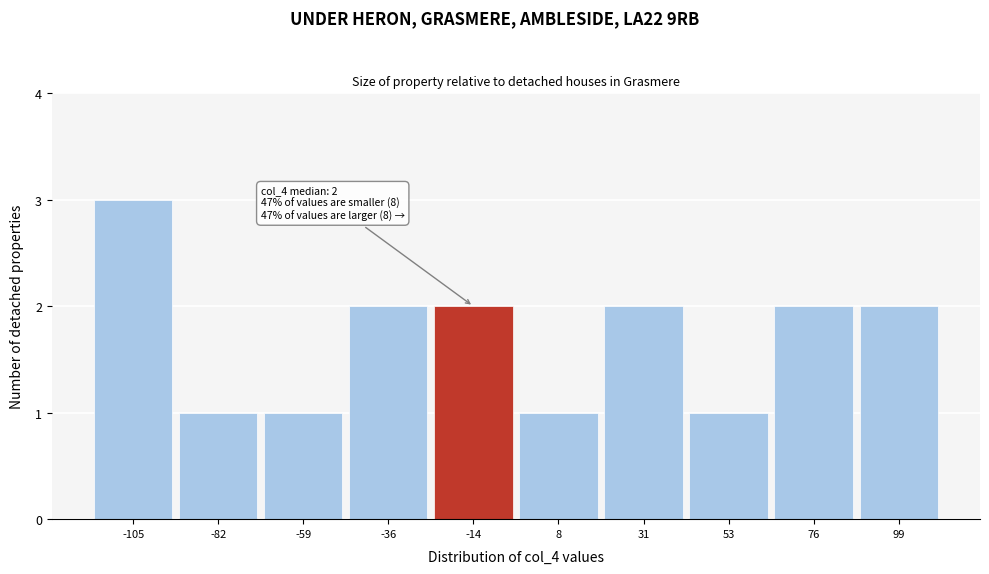

Reading left to right, list all the values displayed in this chart.

-105=3	-82=1	-59=1	-36=2	-14=2	8=1	31=2	53=1	76=2	99=2